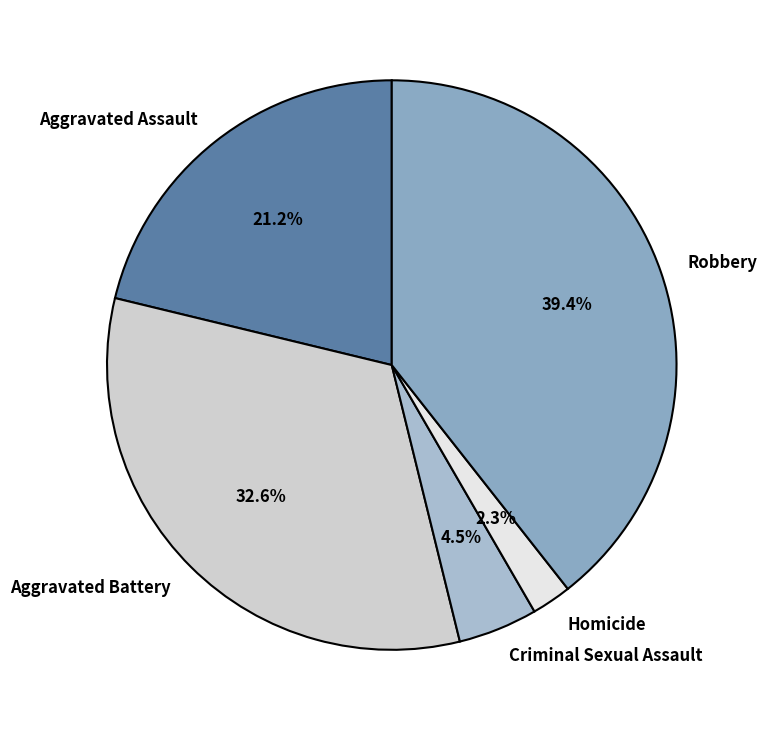

Between Aggravated Assault and Robbery, which is larger?

Robbery